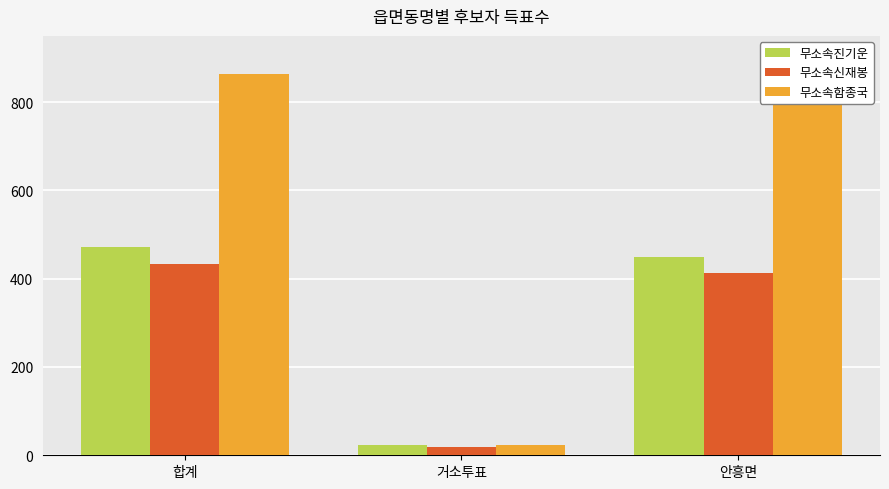

Reading right to left, transcribe all the data shown in this chart.

무소속진기운: 안흥면=449	거소투표=23	합계=472
무소속신재봉: 안흥면=413	거소투표=19	합계=433
무소속함종국: 안흥면=838	거소투표=24	합계=863